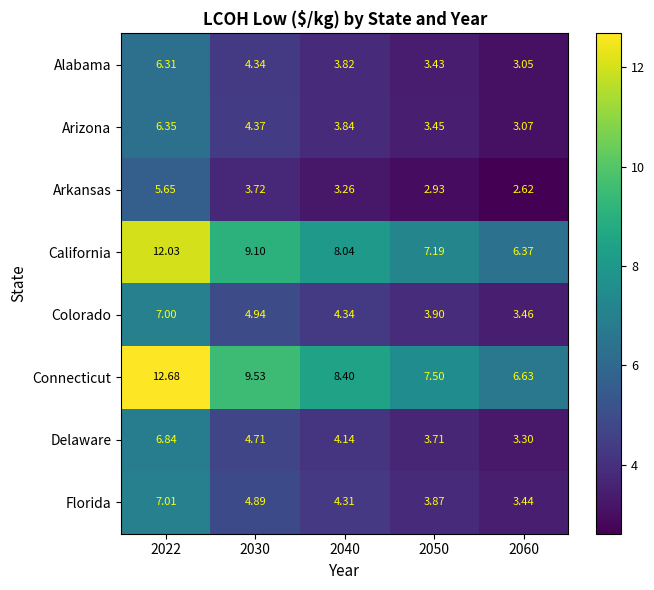

At 2060, list the series in order from largest to smallest.

Connecticut, California, Colorado, Florida, Delaware, Arizona, Alabama, Arkansas